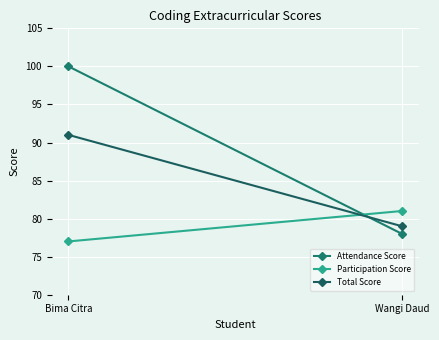

What is the label of the 2nd point from the left?

Wangi Daud